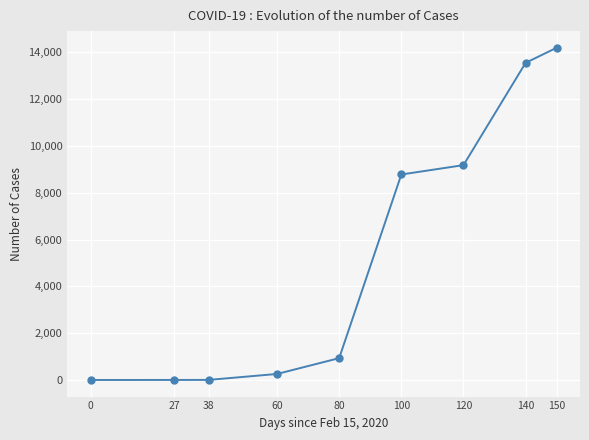

Does the chart display data point markers on the line(s)?

Yes